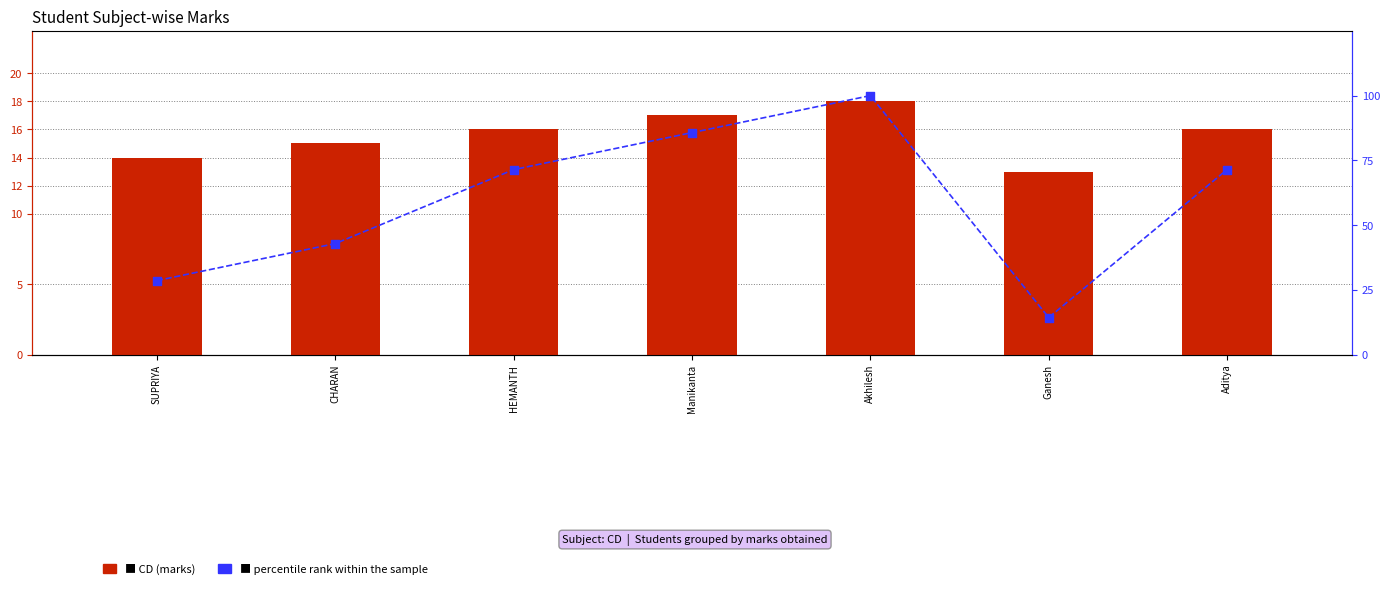

At which category is the sum across all series the highest?

Akhilesh